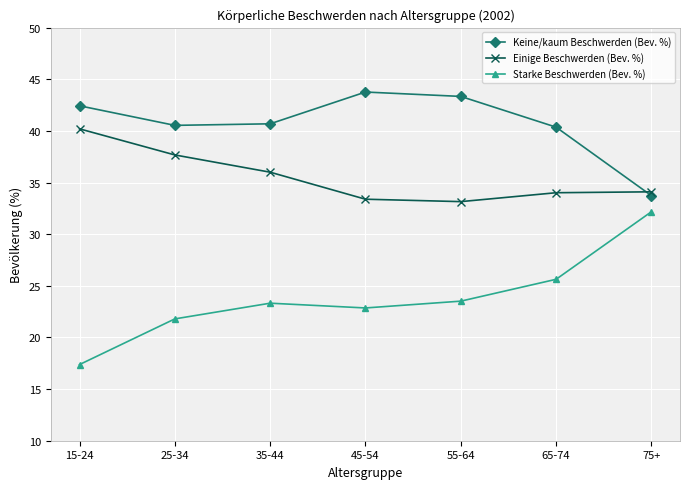

What is the approximate value of Starke Beschwerden (Bev. %) at 75+?

32.2